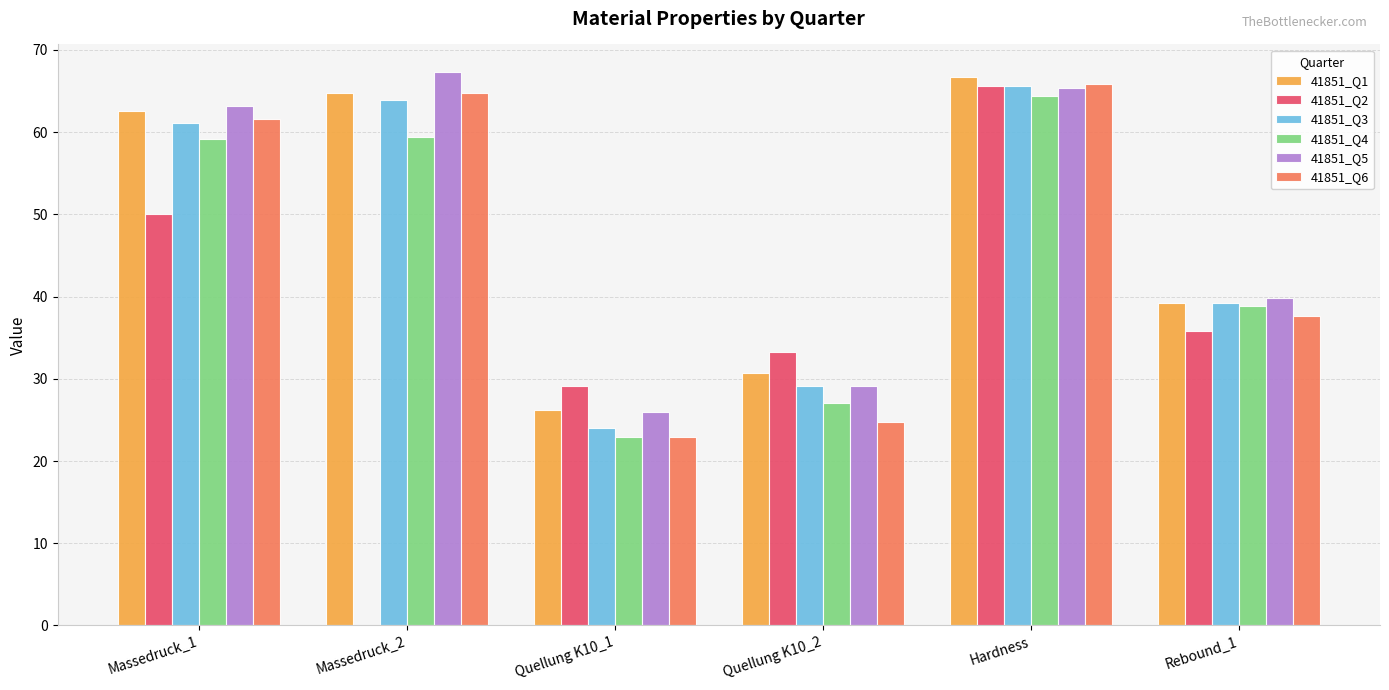

What is the total value across all series at Quellung K10_1?

151.2